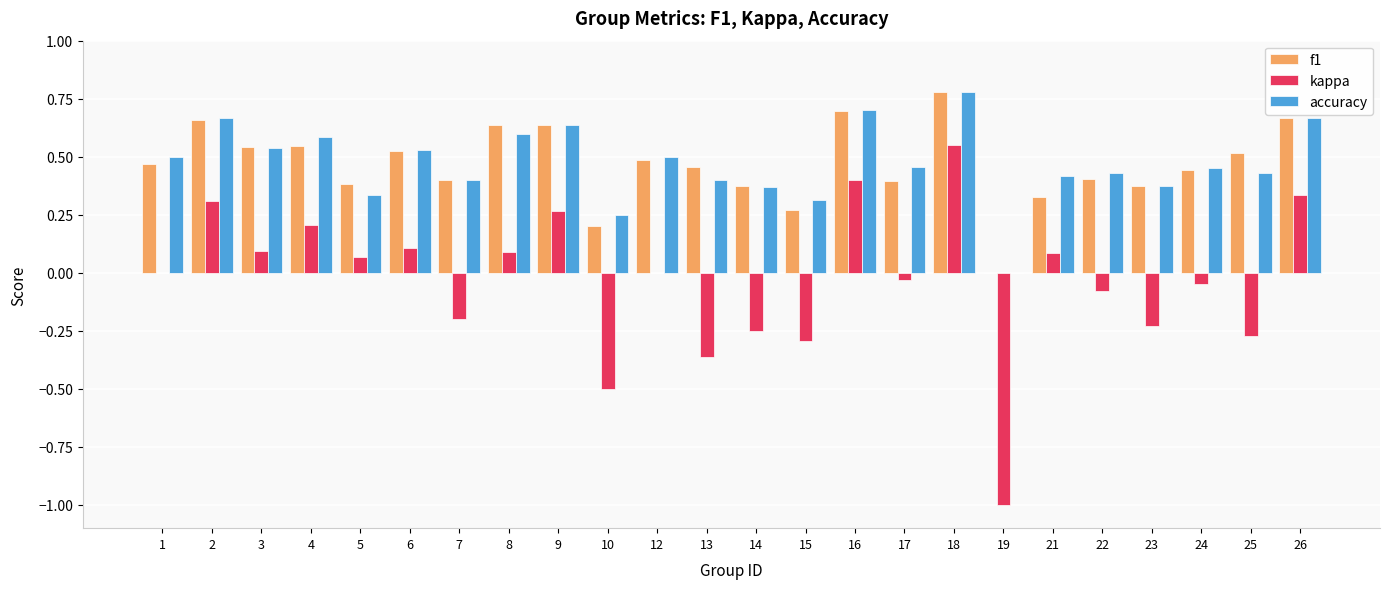

Which series changed the most between 3 and 10?

kappa